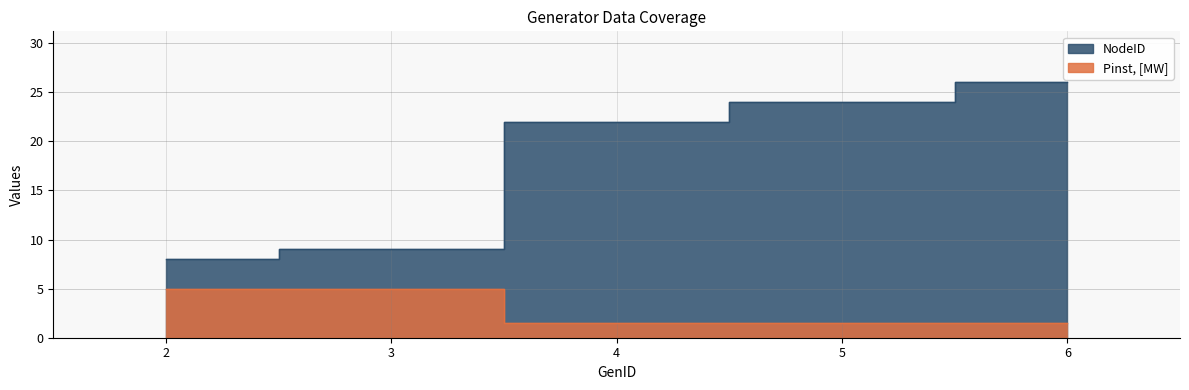

Which series has the largest range (max minus min)?

NodeID